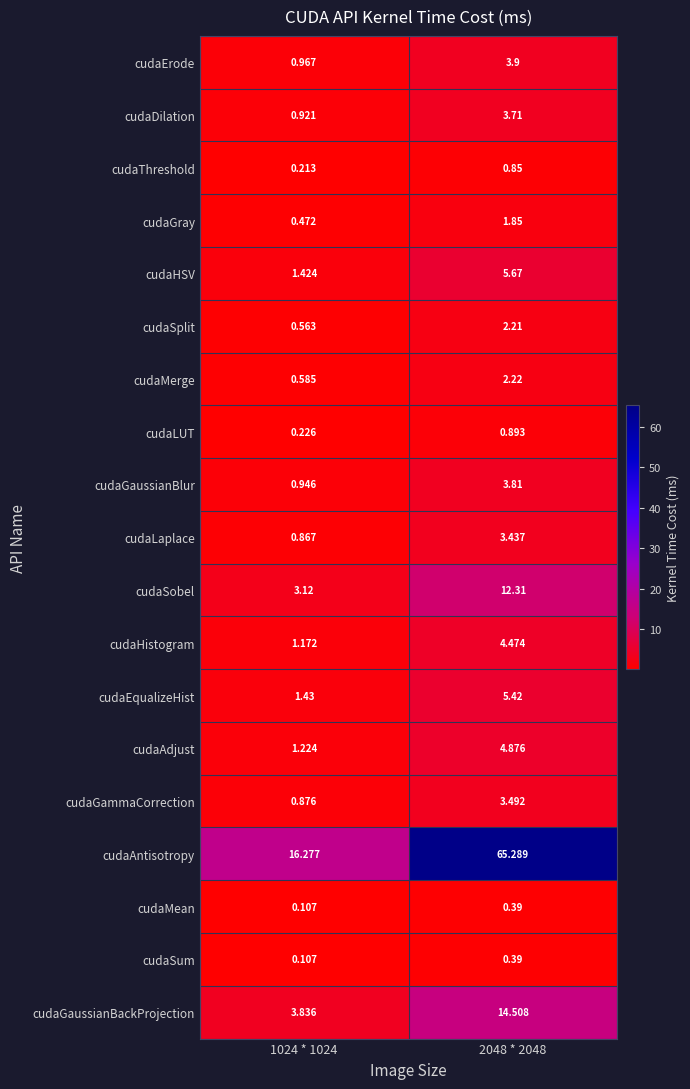

Is the value of cudaThreshold at 2048 * 2048 greater than the value of cudaGaussianBlur at 2048 * 2048?

No